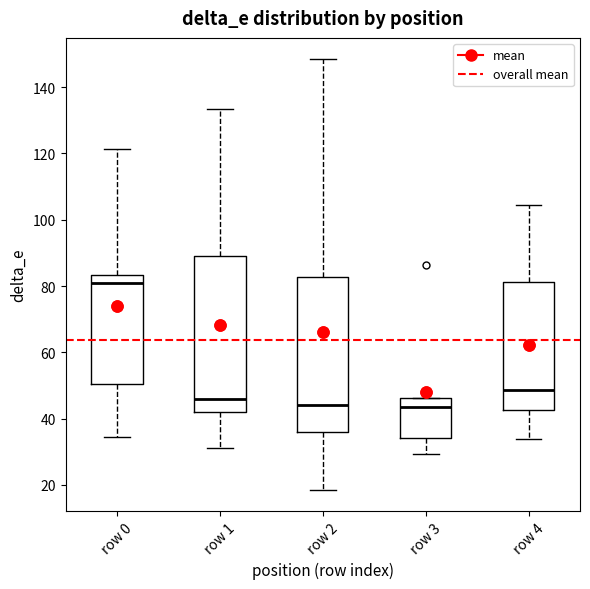

Reading left to right, transcribe this box plot: for each box, give where its median line is, the range the box spans, and where its two whiskers end, as read against the y-axis. The values are not printed on the chart, so give them approximately, as read against the axis.

row 0: median 80, box 50 to 84, whiskers 34 to 122
row 1: median 46, box 42 to 90, whiskers 32 to 134
row 2: median 44, box 36 to 82, whiskers 18 to 148
row 3: median 44, box 34 to 46, whiskers 30 to 46
row 4: median 48, box 42 to 82, whiskers 34 to 104